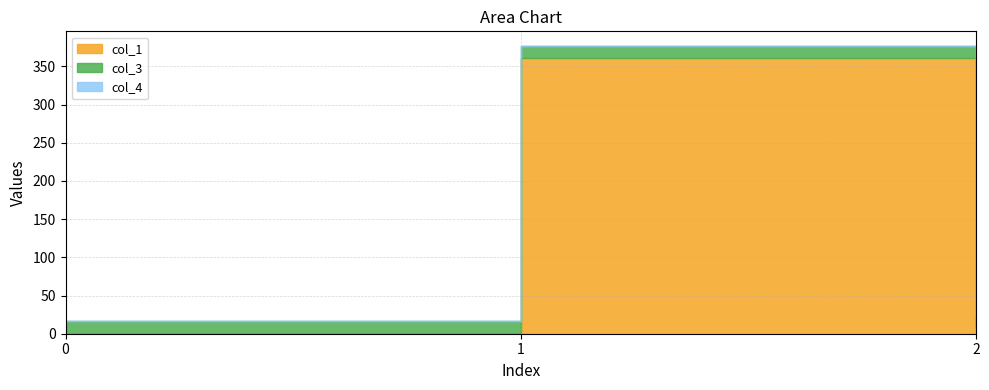

Between 0 and 1, which series saw the biggest shift?

col_1